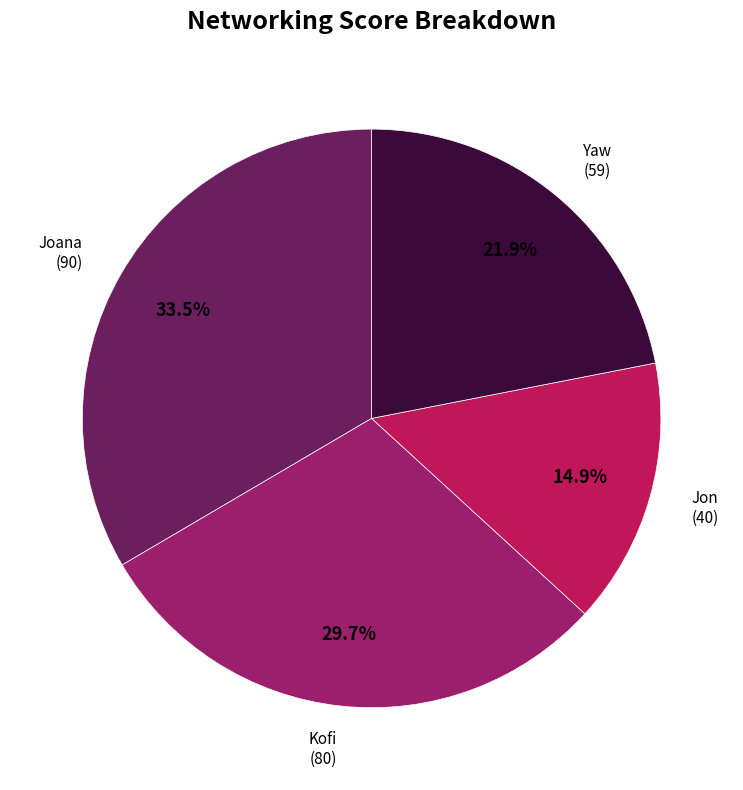

Is there a majority slice in this chart?

No